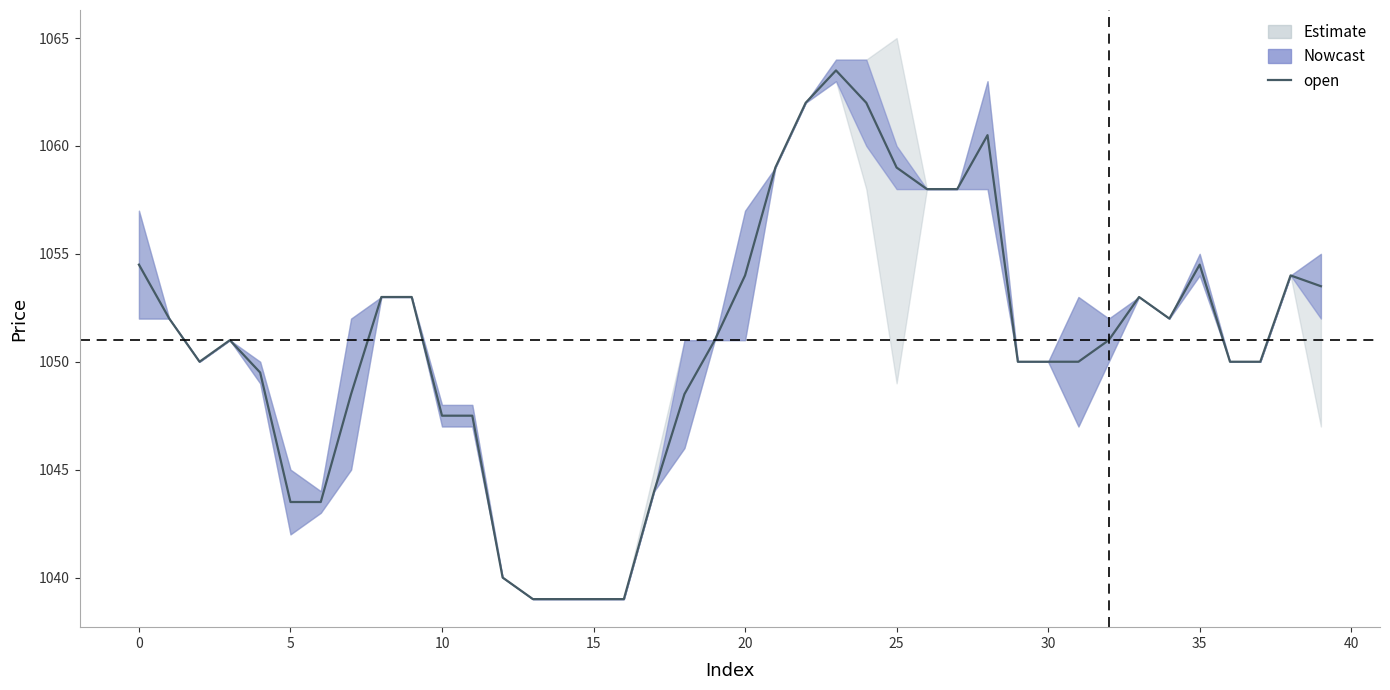

Is it true that the value at 13 is 1354.9?

False